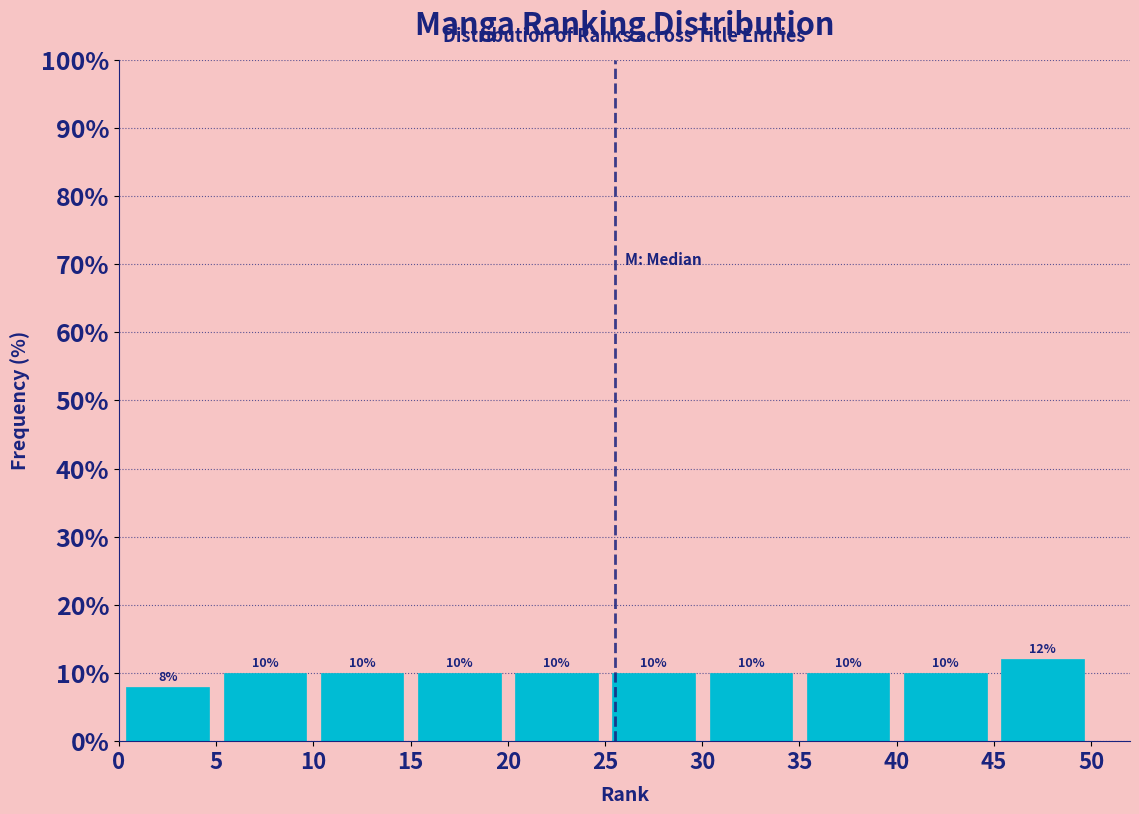

Which range on the x-axis has the tallest bar?

45 to 50